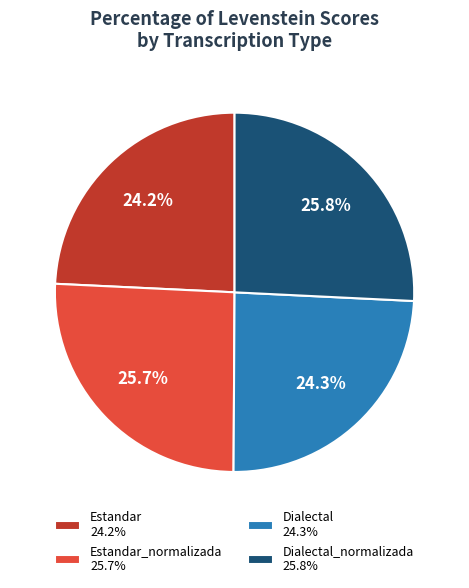

Is there any slice that represents more than half of the pie?

No